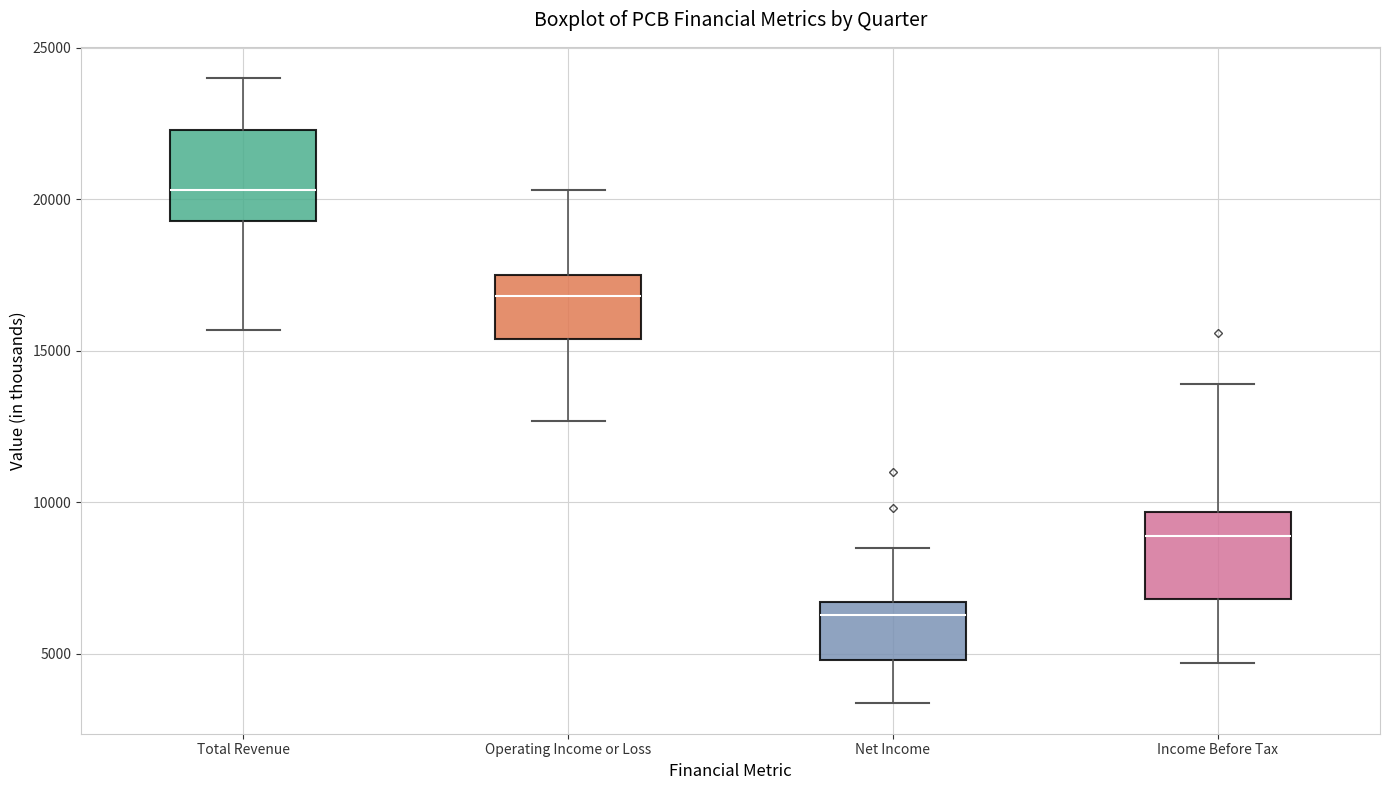

Where does the lower whisker of the box for Net Income end on the y-axis? The values are not printed on the chart, so give them approximately, as read against the axis.

3500